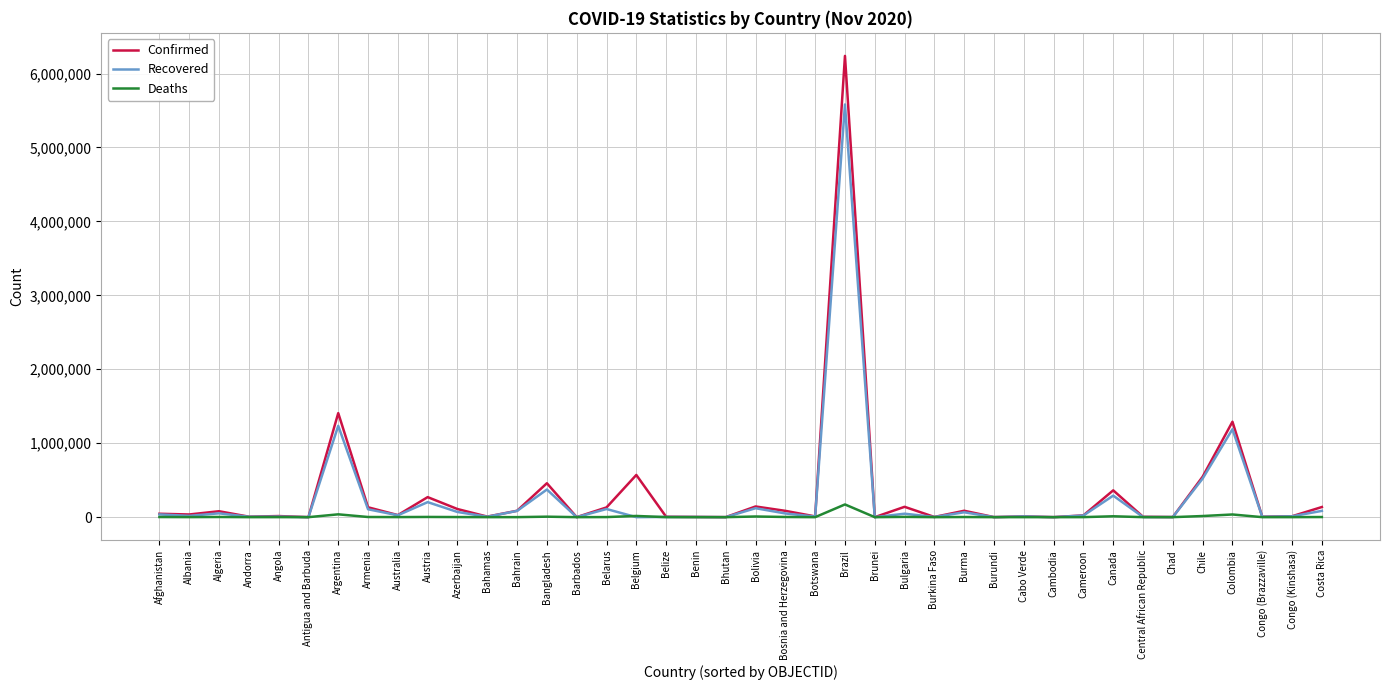

Rank the series at Argentina from lowest to highest value.

Deaths, Recovered, Confirmed